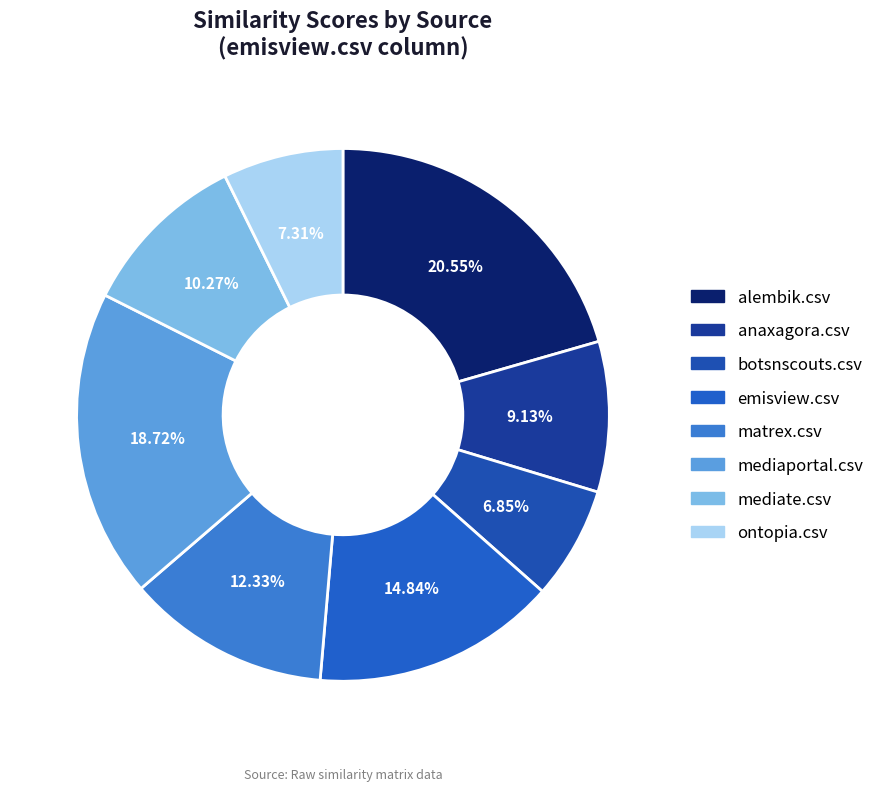

True or false: ontopia.csv accounts for 22% of the total.

False